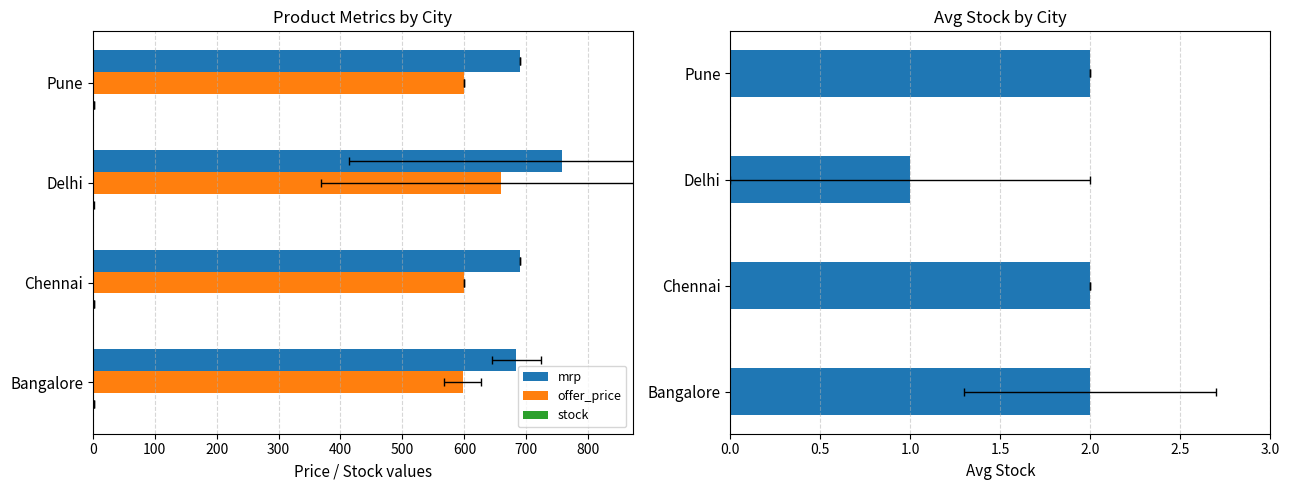

Which series has the largest total across all categories?

mrp